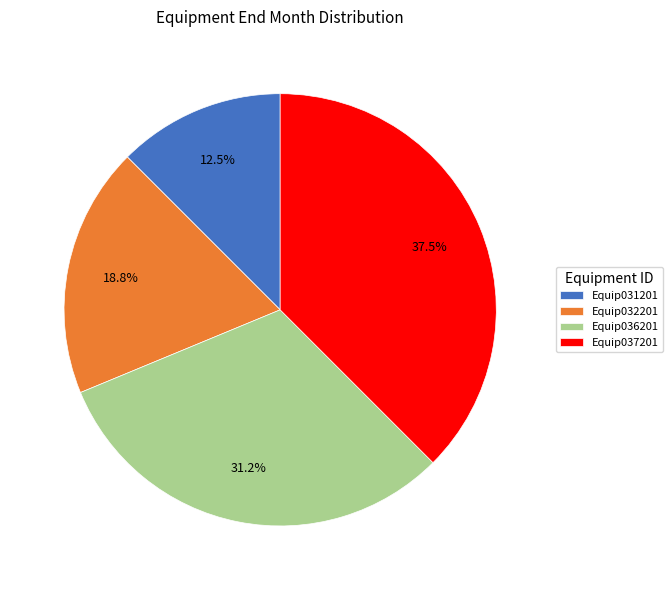

Approximately how many times larger is the value at Equip037201 compared to Equip036201?

1.2